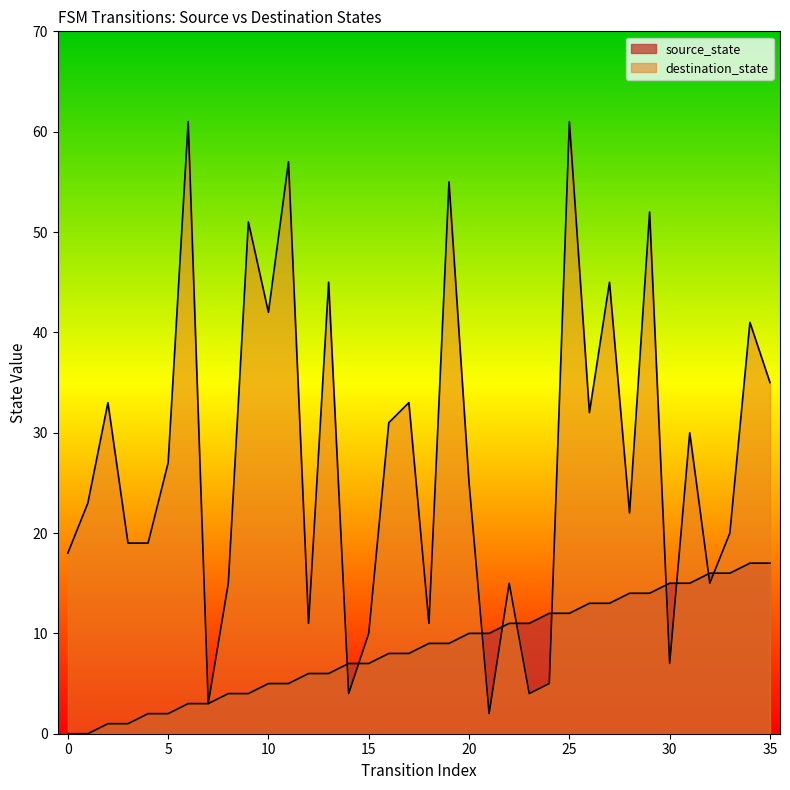

What is the value of the source_state point at the 14th from the left?

6